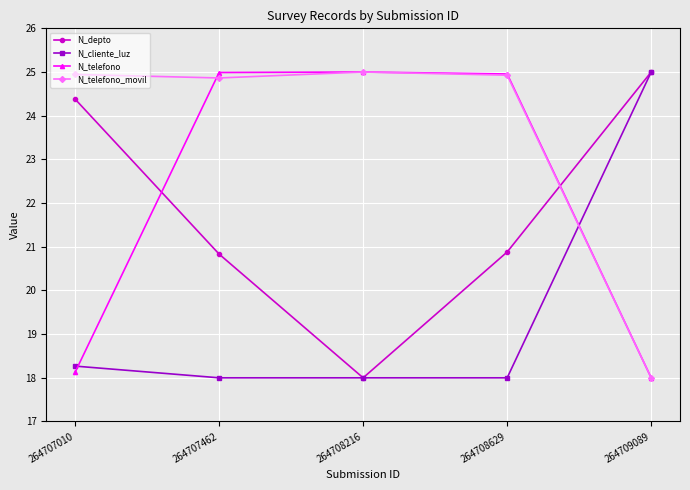

What is the difference between the highest and lowest values at 264707010?

6.8